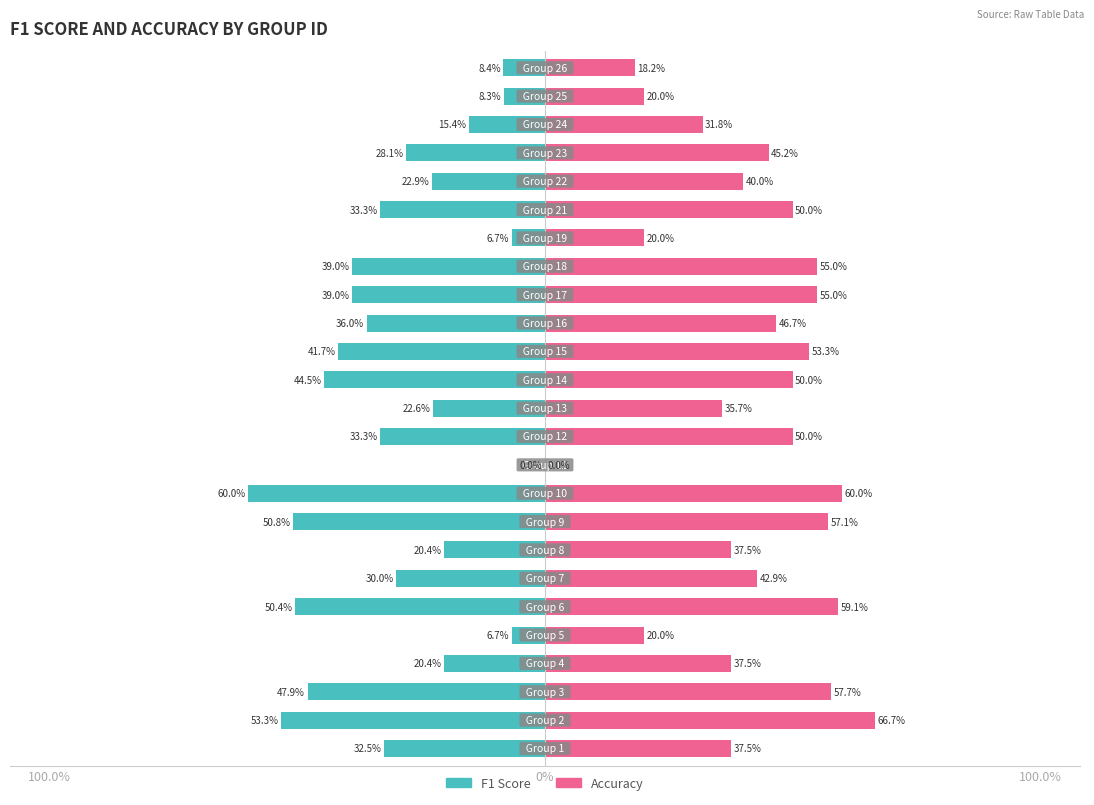

Which series has the largest range (max minus min)?

Accuracy